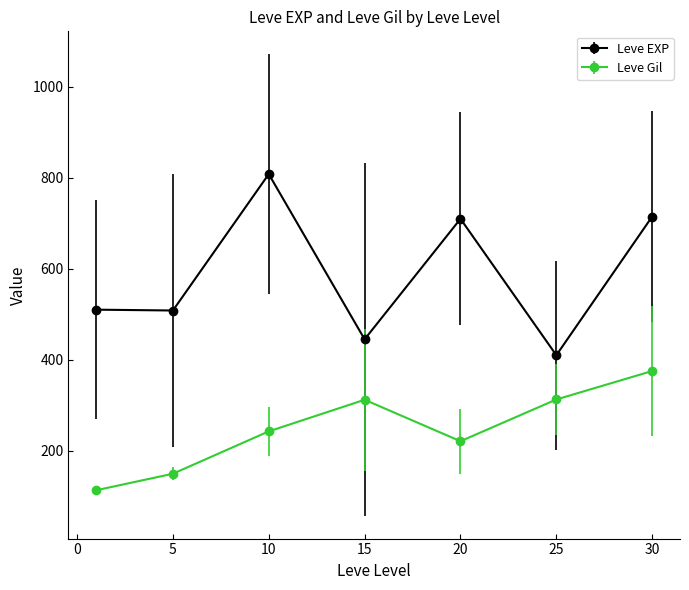

Rank the series by their maximum value, from lowest to highest.

Leve Gil, Leve EXP